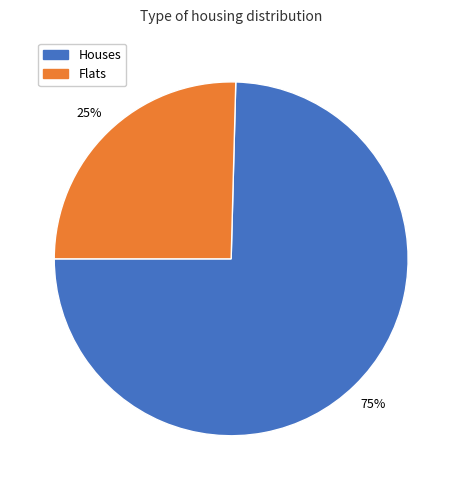

Rank the categories by value from lowest to highest.

Flats, Houses